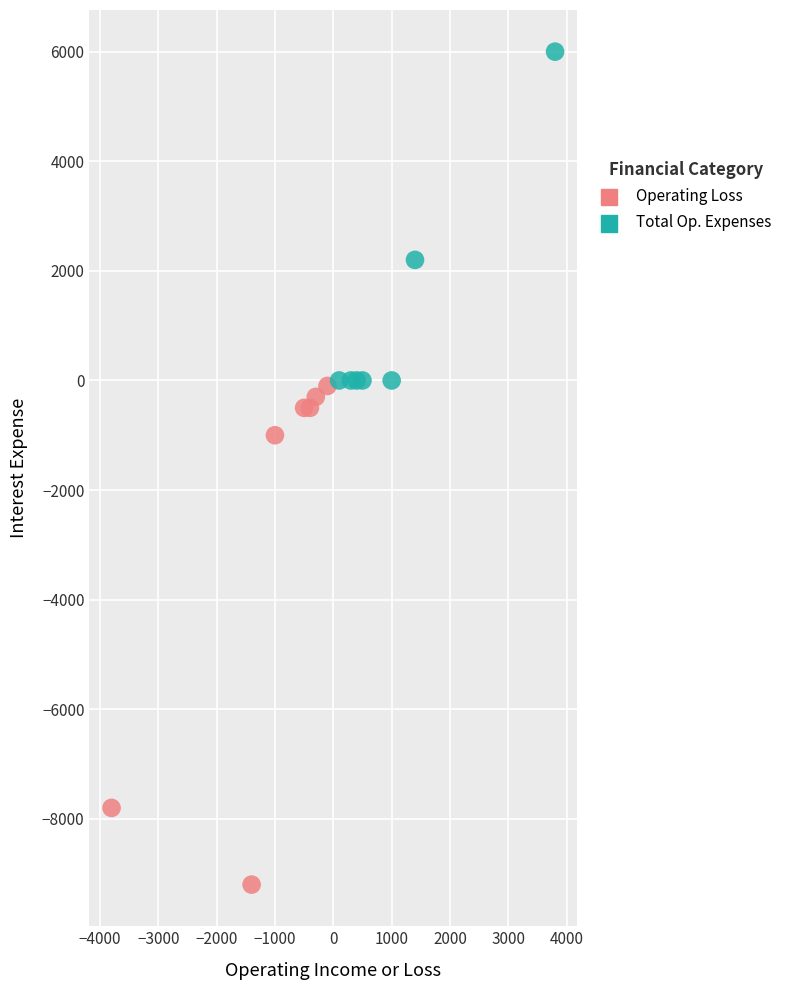

Which series has the widest spread of Y values?

Operating Loss